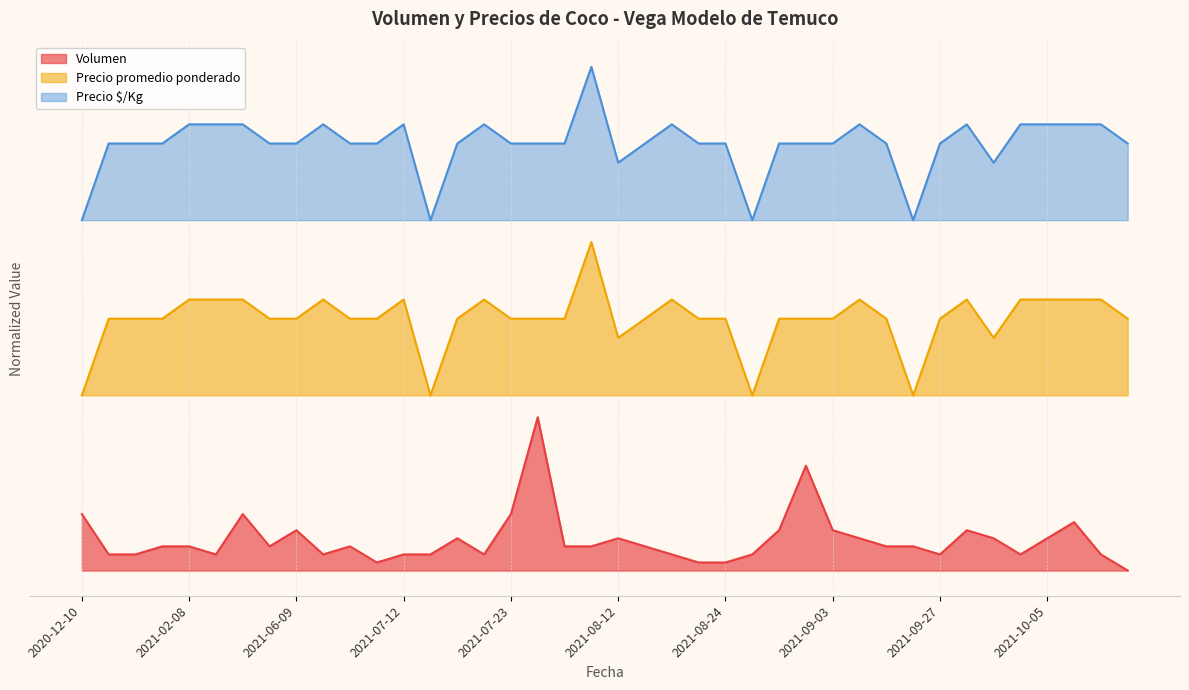

Reading right to left, list all the values displayed in this chart.

Volumen: 2021-12-02=0.0	2021-10-19=0.0	2021-10-06=0.1	2021-10-05=0.1	2021-09-30=0.0	2021-09-29=0.1	2021-09-28=0.1	2021-09-27=0.0	2021-09-22=0.1	2021-09-15=0.1	2021-09-13=0.1	2021-09-03=0.1	2021-08-27=0.2	2021-08-26=0.1	2021-08-25=0.0	2021-08-24=0.0	2021-08-20=0.0	2021-08-17=0.0	2021-08-16=0.1	2021-08-12=0.1	2021-08-11=0.1	2021-08-06=0.1	2021-08-04=0.3	2021-07-23=0.1	2021-07-21=0.0	2021-07-15=0.1	2021-07-14=0.0	2021-07-12=0.0	2021-07-05=0.0	2021-06-30=0.1	2021-06-16=0.0	2021-06-09=0.1	2021-02-24=0.1	2021-02-22=0.1	2021-02-11=0.0	2021-02-08=0.1	2021-02-04=0.1	2021-01-26=0.0	2020-12-29=0.0	2020-12-10=0.1
Precio promedio ponderado: 2021-12-02=0.6	2021-10-19=0.6	2021-10-06=0.6	2021-10-05=0.6	2021-09-30=0.6	2021-09-29=0.5	2021-09-28=0.6	2021-09-27=0.6	2021-09-22=0.4	2021-09-15=0.6	2021-09-13=0.6	2021-09-03=0.6	2021-08-27=0.6	2021-08-26=0.6	2021-08-25=0.4	2021-08-24=0.6	2021-08-20=0.6	2021-08-17=0.6	2021-08-16=0.6	2021-08-12=0.5	2021-08-11=0.8	2021-08-06=0.6	2021-08-04=0.6	2021-07-23=0.6	2021-07-21=0.6	2021-07-15=0.6	2021-07-14=0.4	2021-07-12=0.6	2021-07-05=0.6	2021-06-30=0.6	2021-06-16=0.6	2021-06-09=0.6	2021-02-24=0.6	2021-02-22=0.6	2021-02-11=0.6	2021-02-08=0.6	2021-02-04=0.6	2021-01-26=0.6	2020-12-29=0.6	2020-12-10=0.4
Precio $/Kg: 2021-12-02=1.0	2021-10-19=1.0	2021-10-06=1.0	2021-10-05=1.0	2021-09-30=1.0	2021-09-29=0.9	2021-09-28=1.0	2021-09-27=1.0	2021-09-22=0.8	2021-09-15=1.0	2021-09-13=1.0	2021-09-03=1.0	2021-08-27=1.0	2021-08-26=1.0	2021-08-25=0.8	2021-08-24=1.0	2021-08-20=1.0	2021-08-17=1.0	2021-08-16=1.0	2021-08-12=0.9	2021-08-11=1.1	2021-08-06=1.0	2021-08-04=1.0	2021-07-23=1.0	2021-07-21=1.0	2021-07-15=1.0	2021-07-14=0.8	2021-07-12=1.0	2021-07-05=1.0	2021-06-30=1.0	2021-06-16=1.0	2021-06-09=1.0	2021-02-24=1.0	2021-02-22=1.0	2021-02-11=1.0	2021-02-08=1.0	2021-02-04=1.0	2021-01-26=1.0	2020-12-29=1.0	2020-12-10=0.8